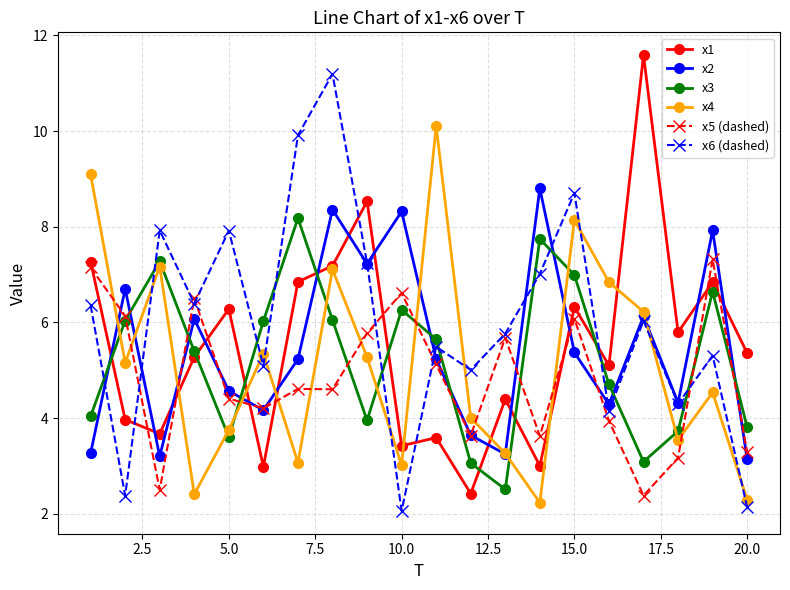

Which series has the largest total across all categories?

x6 (dashed)